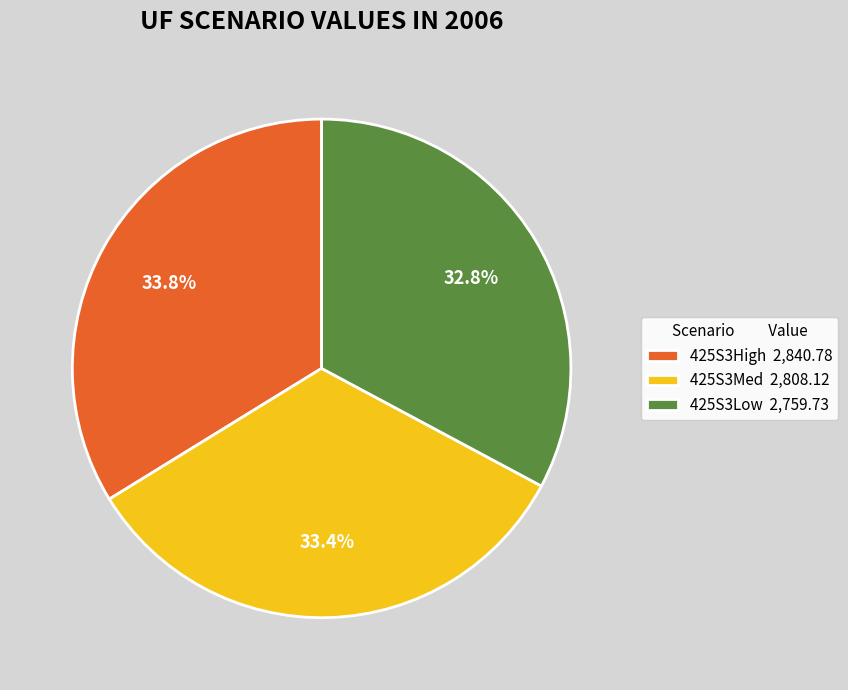

True or false: 425S3High accounts for 34% of the total.

True